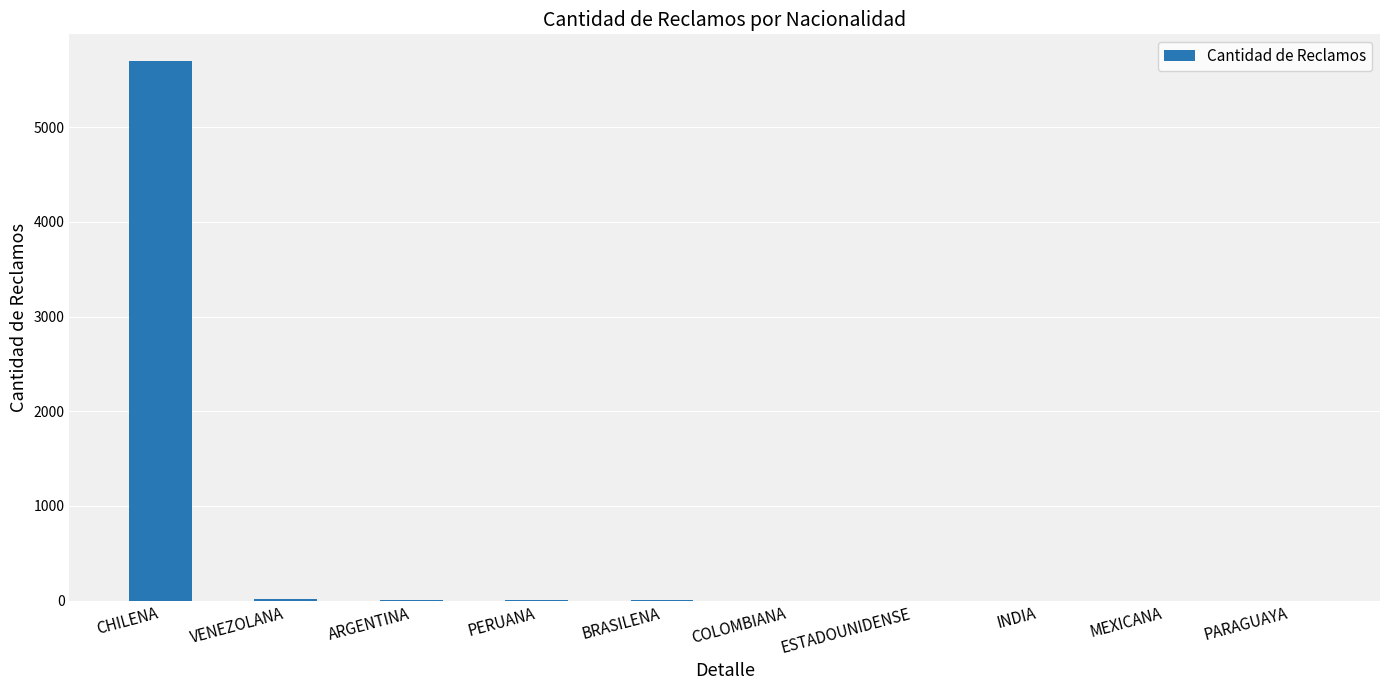

What is the sum of all values?

5732